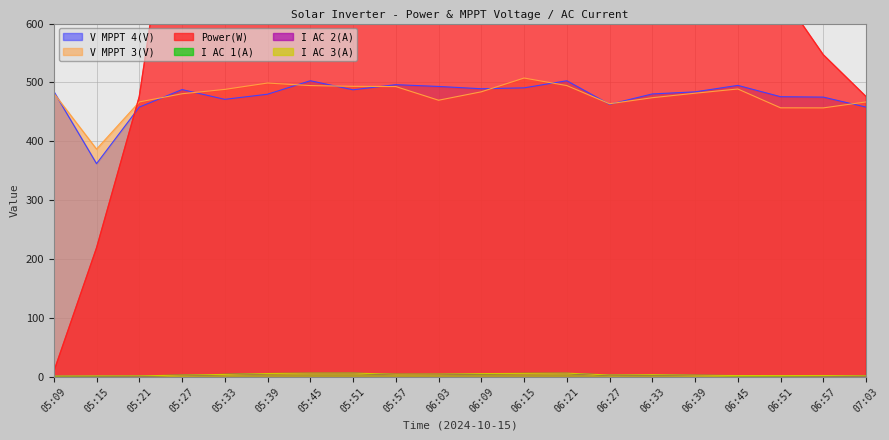

Reading right to left, extract all data points from this chart.

Power(W): 07:03=476.0	06:57=547.0	06:51=652.0	06:45=735.0	06:39=823.0	06:33=961.0	06:27=1102.0	06:21=2429.0	06:15=2213.0	06:09=2020.0	06:03=1821.0	05:57=1623.0	05:51=2429.0	05:45=2325.0	05:39=2096.0	05:33=1531.0	05:27=961.0	05:21=476.0	05:15=219.0	05:09=9.0
V MPPT 3(V): 07:03=466.9	06:57=456.8	06:51=456.9	06:45=488.9	06:39=481.7	06:33=474.1	06:27=463.8	06:21=494.7	06:15=507.5	06:09=484.1	06:03=469.8	05:57=493.0	05:51=493.4	05:45=494.7	05:39=499.0	05:33=488.2	05:27=480.8	05:21=466.9	05:15=386.8	05:09=481.7
V MPPT 4(V): 07:03=458.1	06:57=475.1	06:51=475.8	06:45=495.0	06:39=484.0	06:33=480.5	06:27=462.8	06:21=502.9	06:15=490.8	06:09=489.3	06:03=493.2	05:57=496.2	05:51=487.5	05:45=502.9	05:39=480.0	05:33=471.3	05:27=487.9	05:21=458.1	05:15=362.1	05:09=484.6
I AC 1(A): 07:03=1.6	06:57=2.1	06:51=2.0	06:45=2.1	06:39=2.7	06:33=3.6	06:27=3.0	06:21=6.0	06:15=5.9	06:09=5.3	06:03=4.5	05:57=4.4	05:51=6.2	05:45=6.0	05:39=5.7	05:33=4.2	05:27=2.9	05:21=1.6	05:15=1.5	05:09=1.5
I AC 2(A): 07:03=1.4	06:57=1.9	06:51=2.2	06:45=2.3	06:39=2.7	06:33=3.6	06:27=3.0	06:21=6.0	06:15=5.6	06:09=5.4	06:03=4.5	05:57=4.3	05:51=6.2	05:45=6.0	05:39=5.5	05:33=4.0	05:27=2.8	05:21=1.4	05:15=1.8	05:09=1.9
I AC 3(A): 07:03=1.7	06:57=2.3	06:51=2.2	06:45=2.3	06:39=2.9	06:33=3.8	06:27=3.2	06:21=6.3	06:15=5.9	06:09=5.6	06:03=4.8	05:57=4.6	05:51=6.4	05:45=6.3	05:39=5.7	05:33=4.2	05:27=3.0	05:21=1.7	05:15=1.8	05:09=1.6